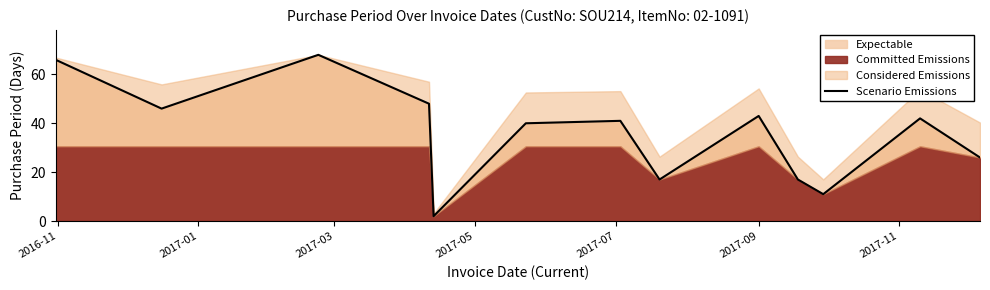

What is the ratio of the value at 8 to the value at 2017-03?

0.6